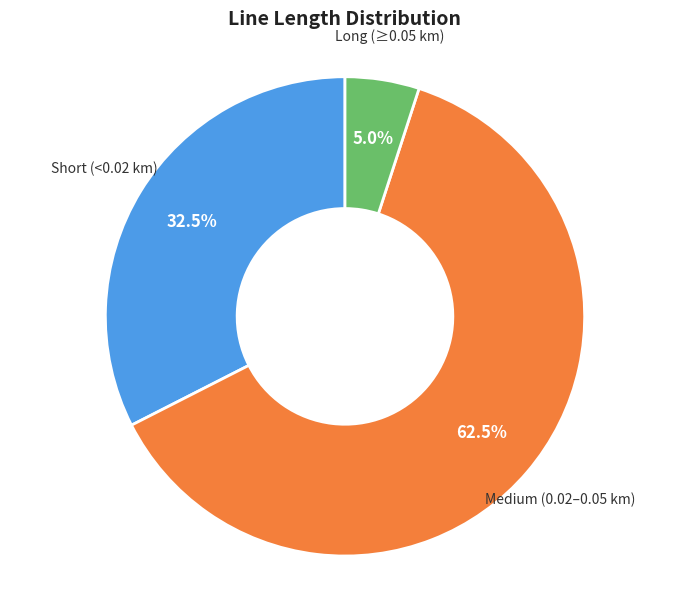

Count the number of slices in the pie.

3